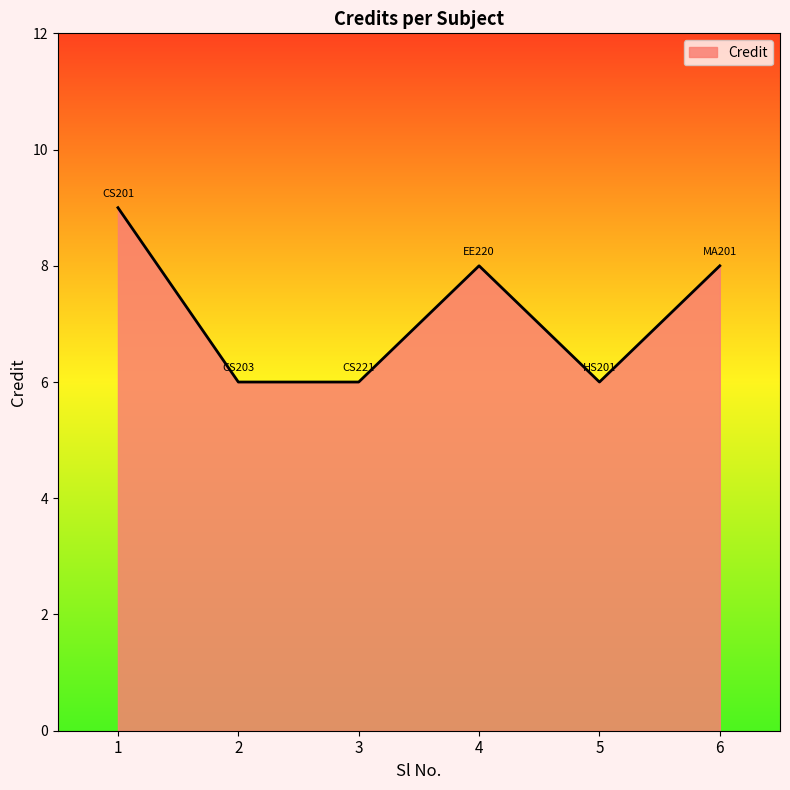

Where is the first local maximum?

4